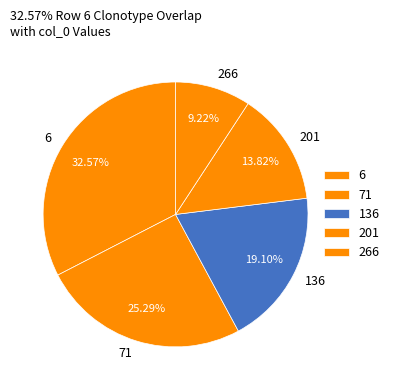

True or false: 71 accounts for 25% of the total.

True